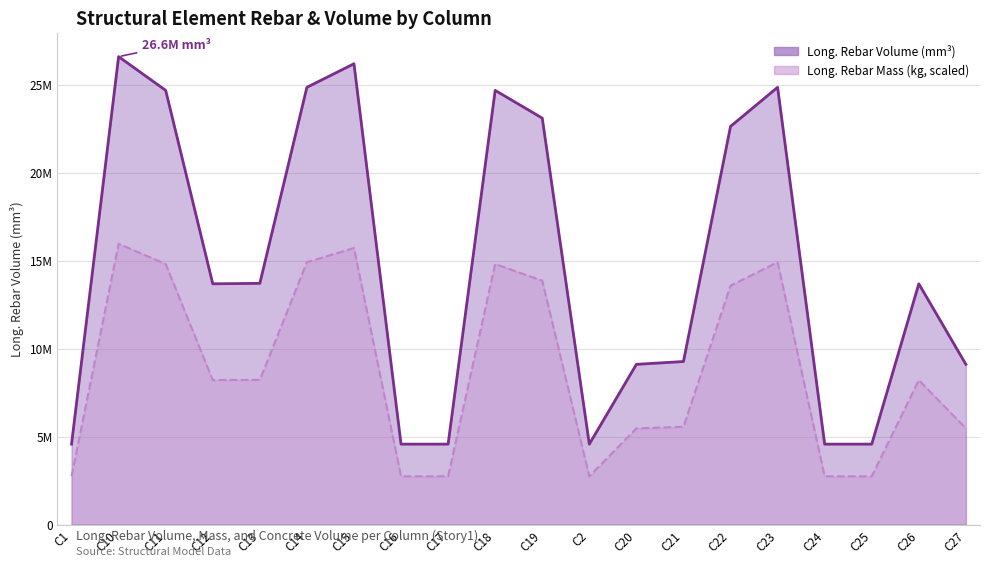

How many series are shown in this chart?

2